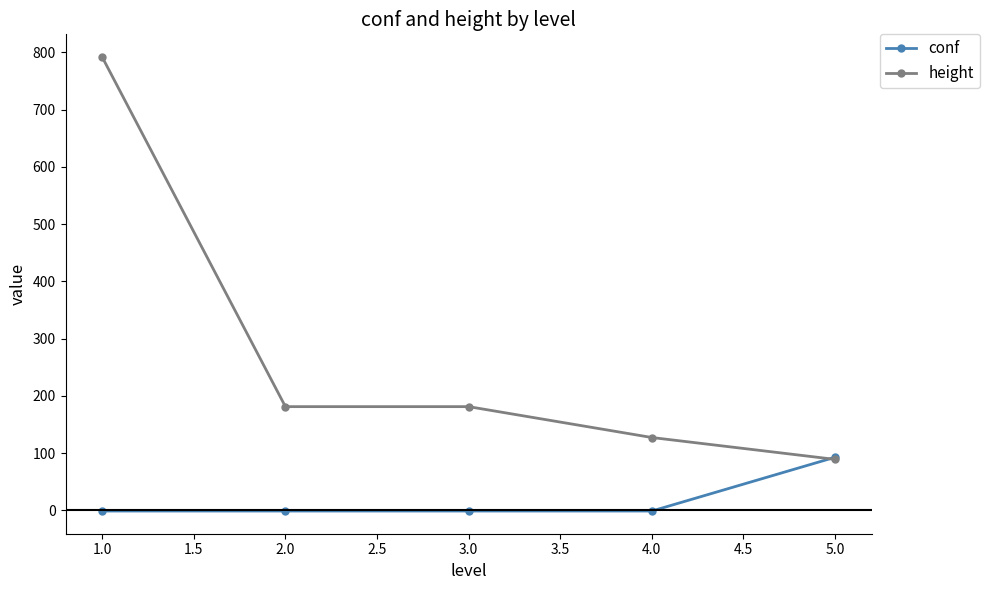

Between 1.0 and 4.0, which series saw the biggest shift?

height